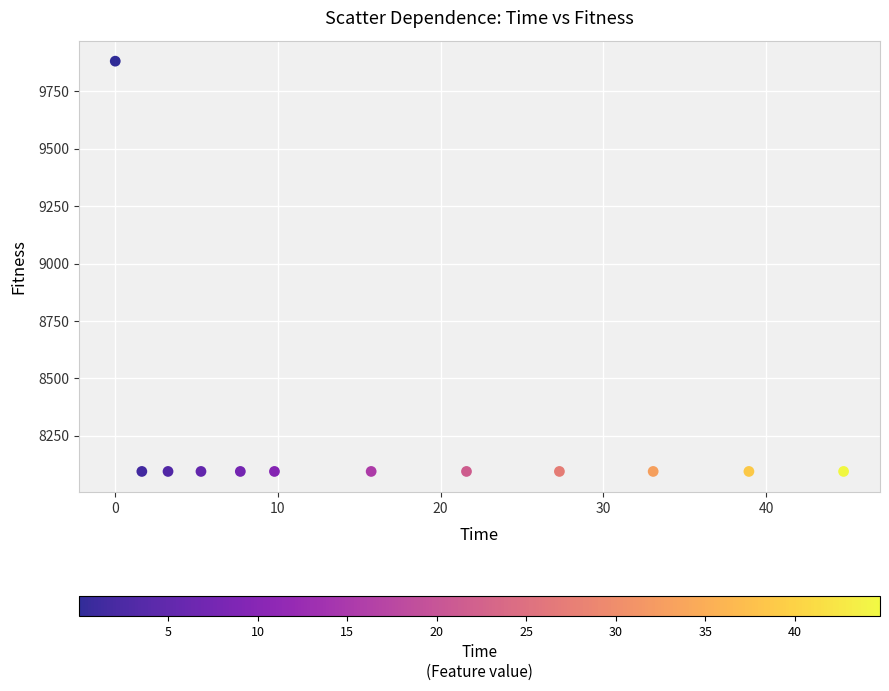

What is the range of Y values (max minus min)?

1787.4